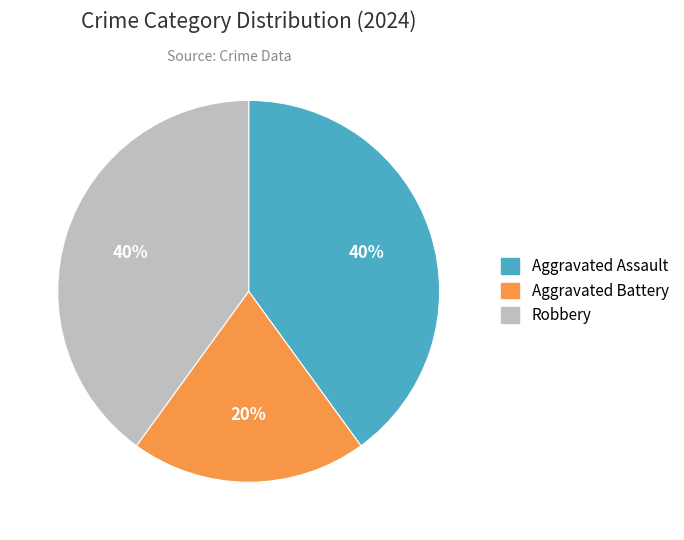

Is there a majority slice in this chart?

No